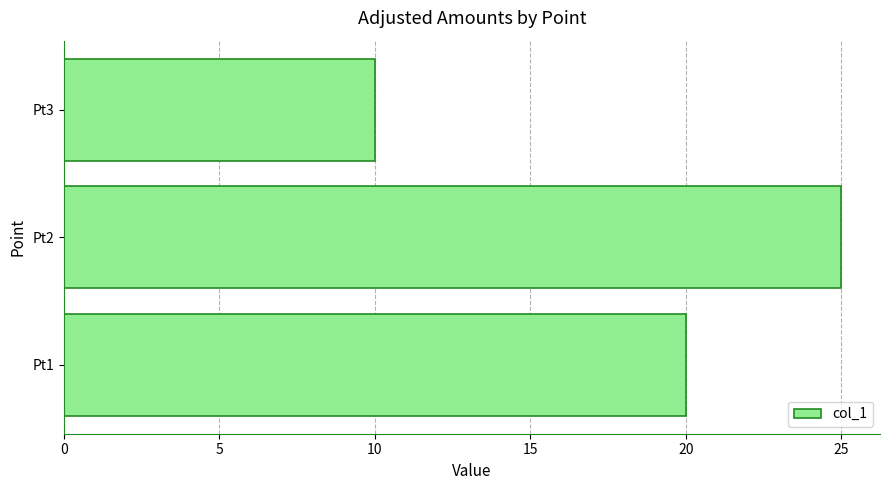

How many data points are less than 20?

1